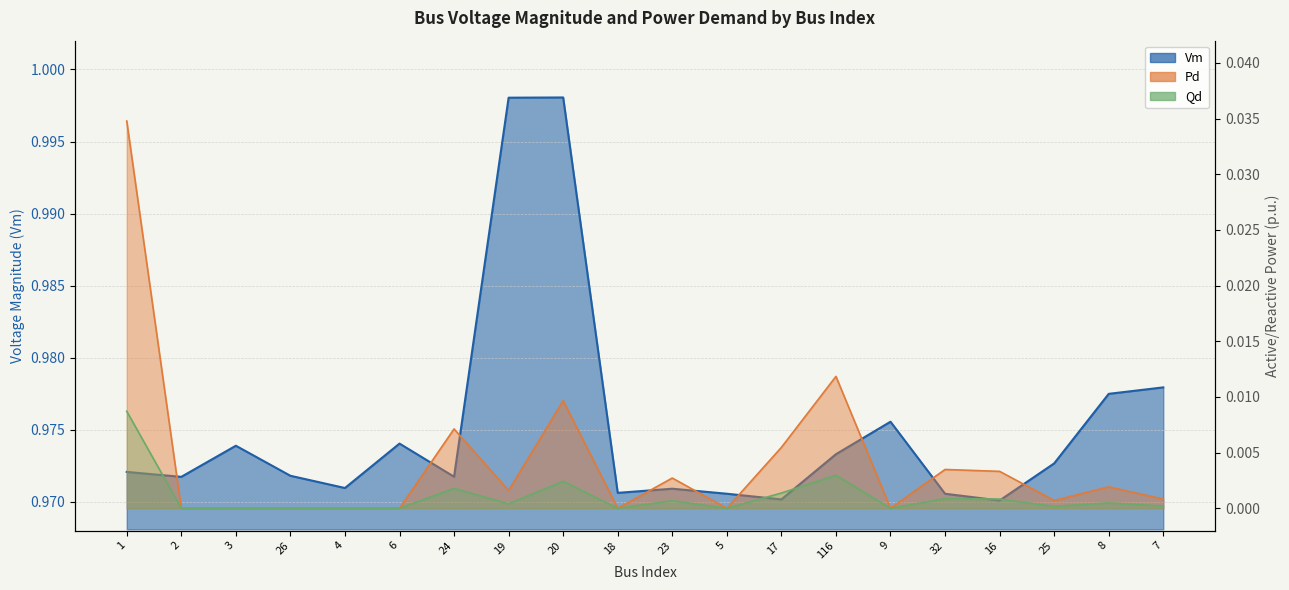

What is the total value across all series at 19?

1.0